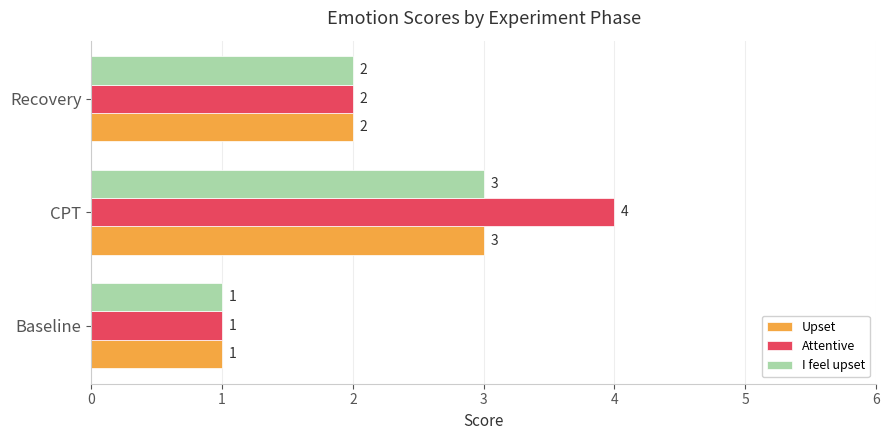

What is the sum of the Attentive values at Recovery and Baseline?

3